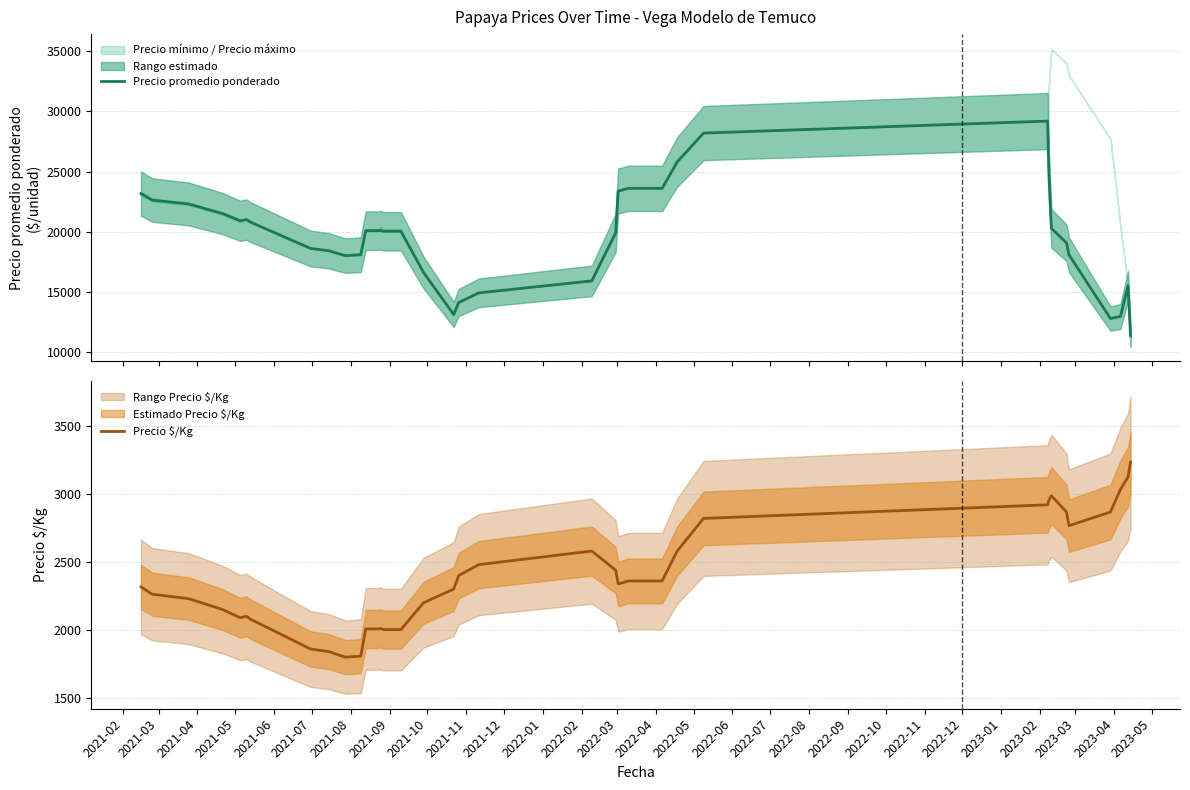

What is the minimum value for Precio promedio ponderado?

11333.3